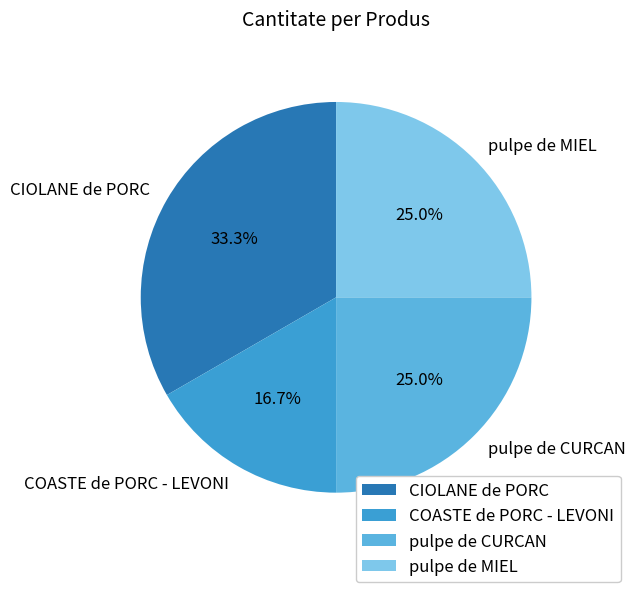

How many segments does this pie chart have?

4